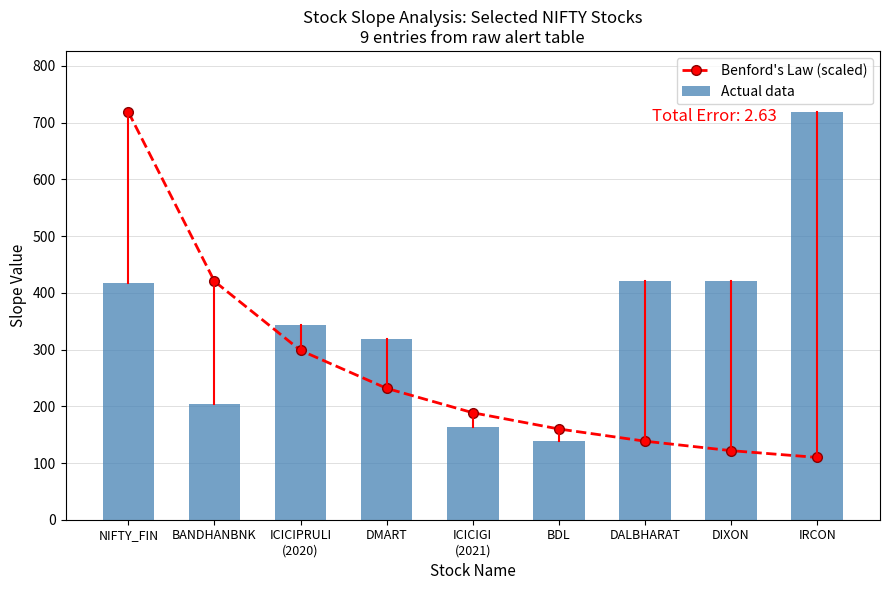

At which label is Benford's Law (scaled) closest to 414?

BANDHANBNK